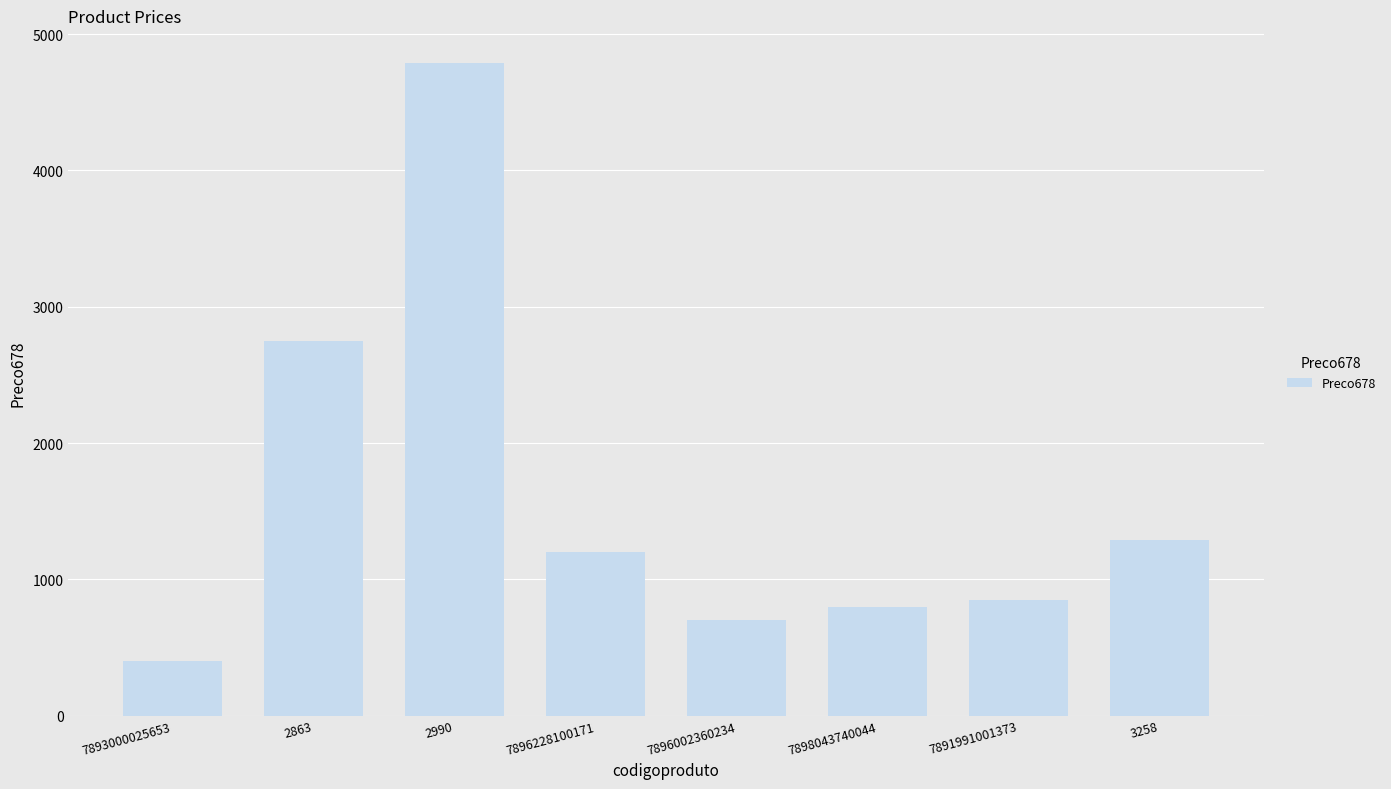

What is the difference between the values at 7891991001373 and 7893000025653?

450